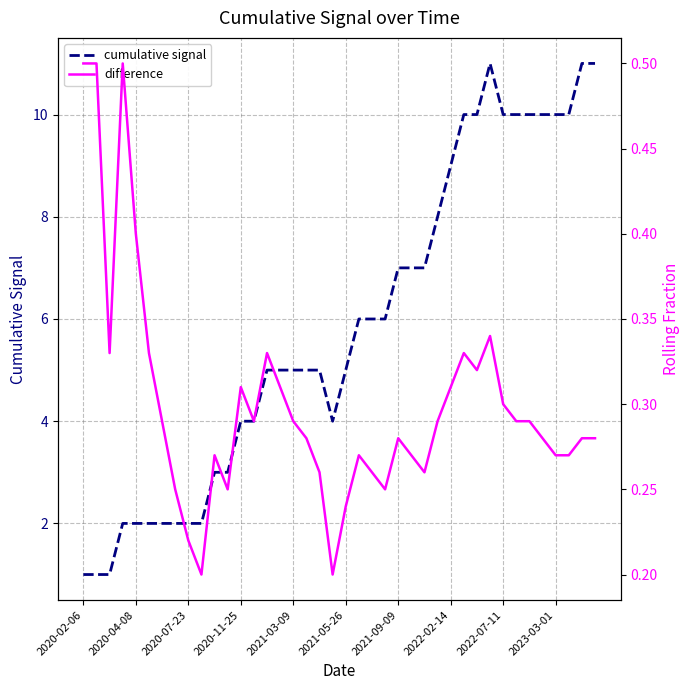

How many interior local valleys does the cumulative signal series have?

1